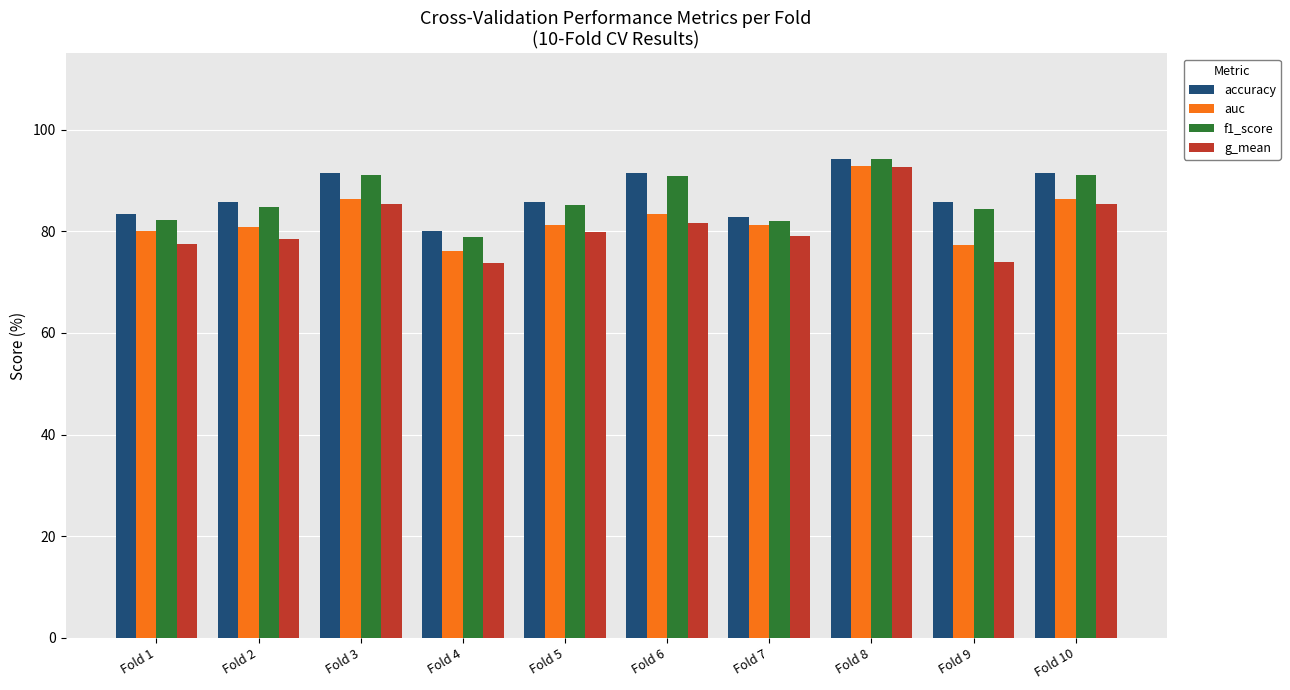

At which category is the sum across all series the highest?

Fold 8